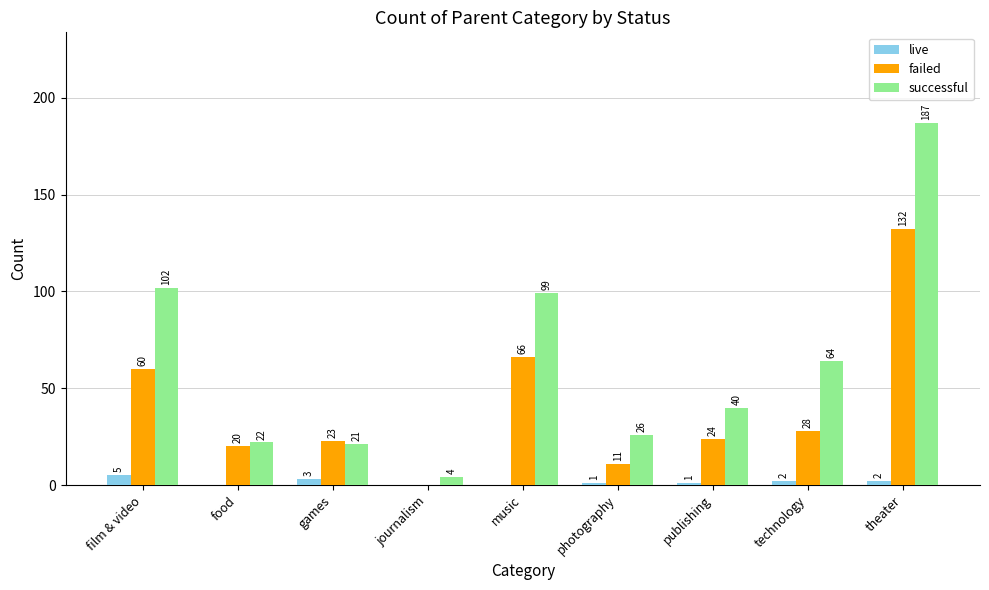

What is the maximum value for failed?

132